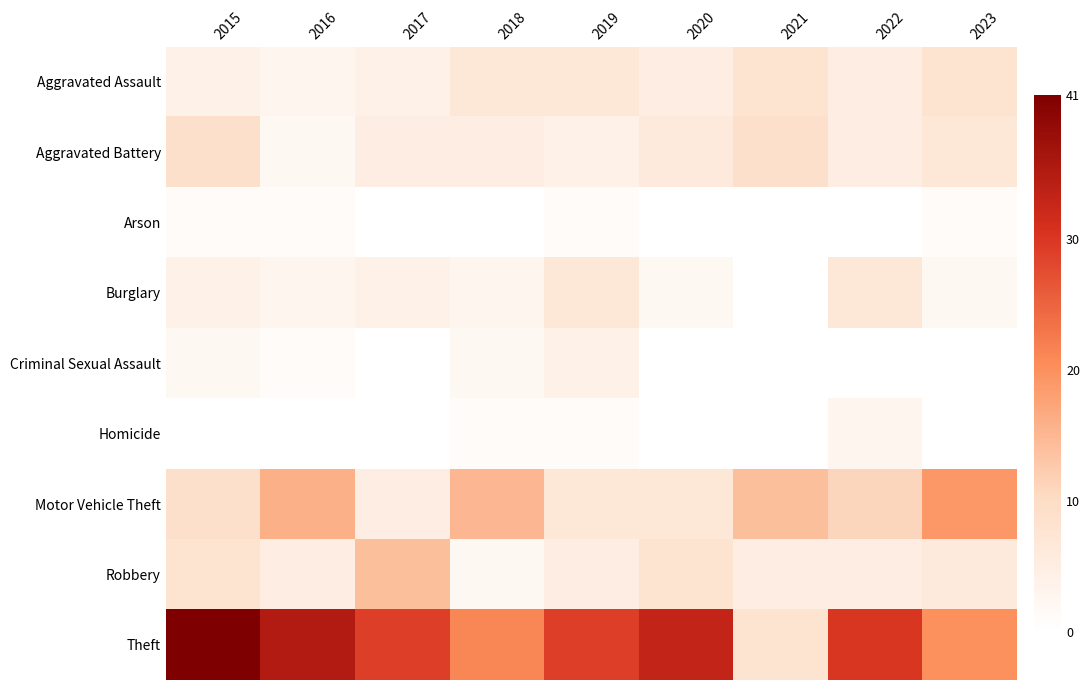

Reading left to right, transcribe all the data shown in this chart.

Aggravated Assault: 2015=4	2016=3	2017=4	2018=7	2019=7	2020=5	2021=8	2022=5	2023=8
Aggravated Battery: 2015=9	2016=2	2017=5	2018=5	2019=4	2020=6	2021=9	2022=5	2023=7
Arson: 2015=1	2016=1	2017=0	2018=0	2019=1	2020=0	2021=0	2022=0	2023=1
Burglary: 2015=4	2016=3	2017=4	2018=3	2019=7	2020=2	2021=0	2022=7	2023=2
Criminal Sexual Assault: 2015=2	2016=1	2017=0	2018=2	2019=4	2020=0	2021=0	2022=0	2023=0
Homicide: 2015=0	2016=0	2017=0	2018=1	2019=1	2020=0	2021=0	2022=3	2023=0
Motor Vehicle Theft: 2015=9	2016=16	2017=5	2018=15	2019=7	2020=7	2021=14	2022=11	2023=19
Robbery: 2015=8	2016=5	2017=14	2018=2	2019=5	2020=8	2021=5	2022=5	2023=6
Theft: 2015=41	2016=35	2017=29	2018=21	2019=29	2020=33	2021=8	2022=30	2023=20